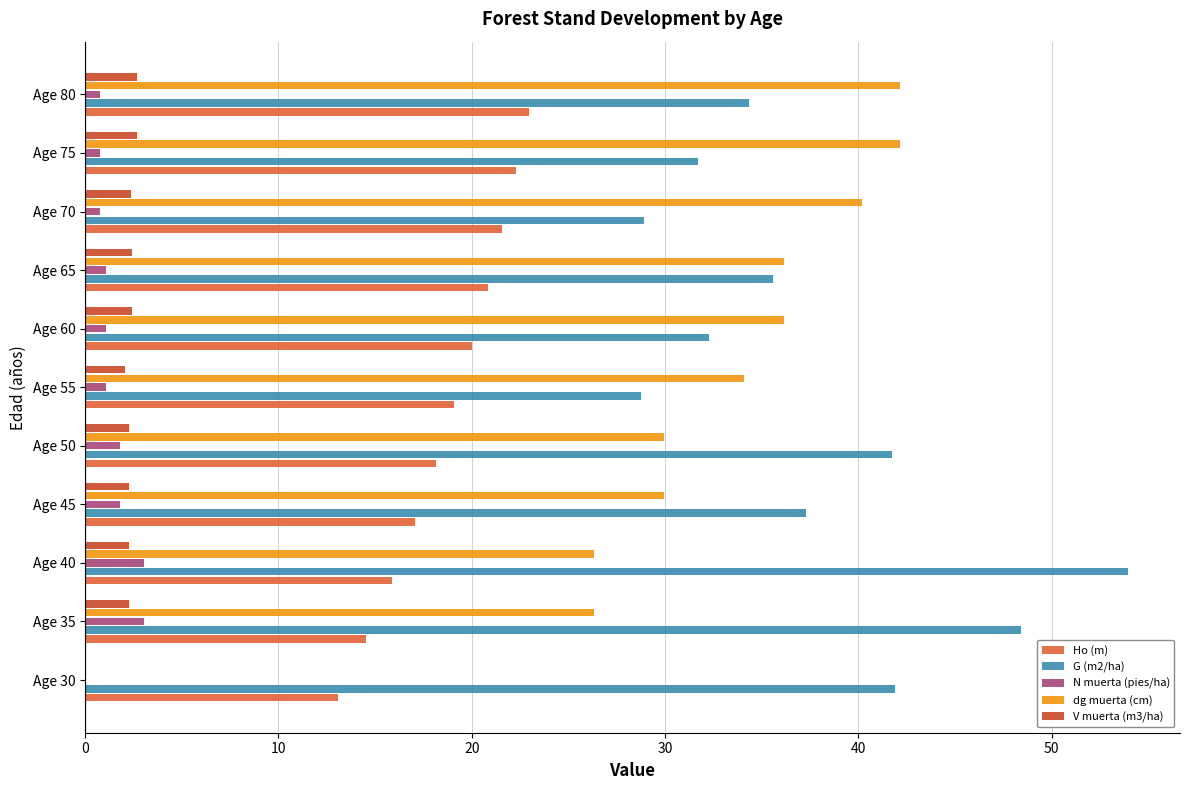

What is the total value across all series at Age 30?

54.9